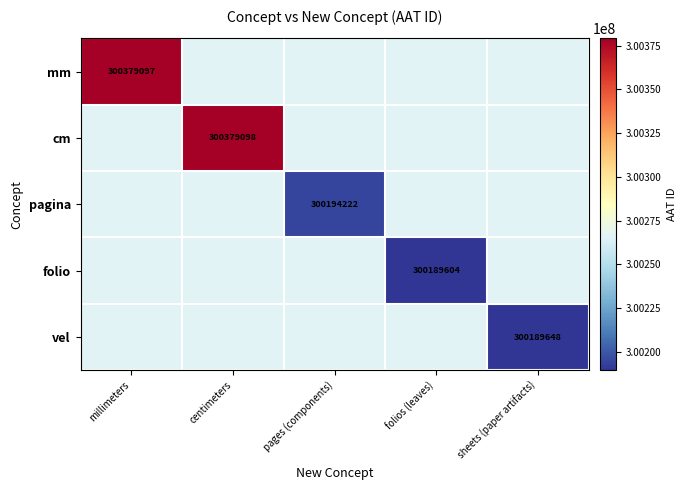

At which category is the sum across all series the highest?

centimeters